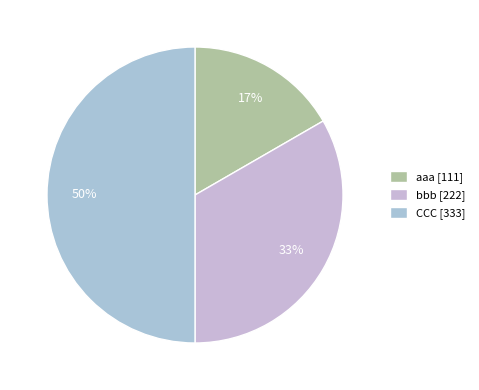

Which slice is the largest?

CCC